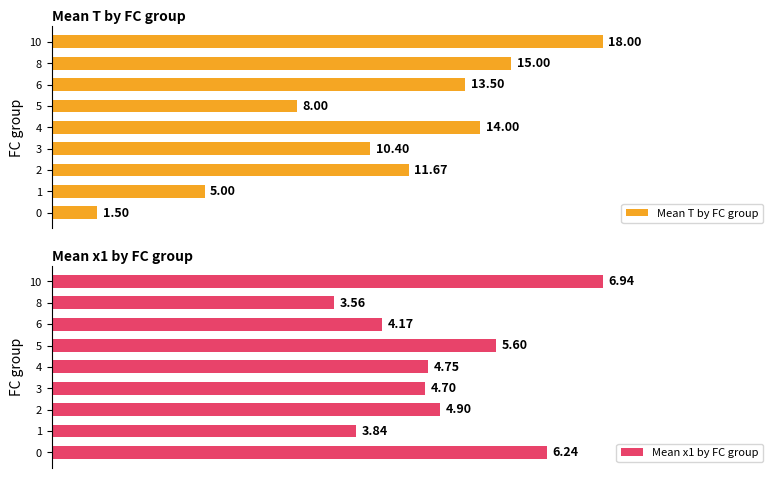

Between 8 and 7, which is larger?

8